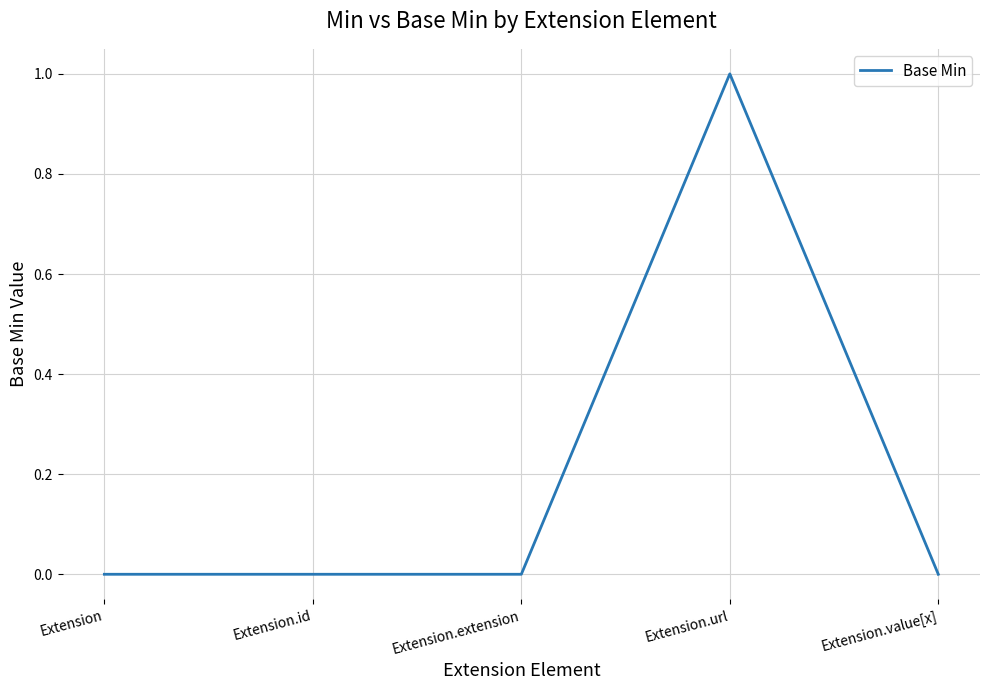

Reading left to right, extract all data points from this chart.

Extension=0	Extension.id=0	Extension.extension=0	Extension.url=1	Extension.value[x]=0